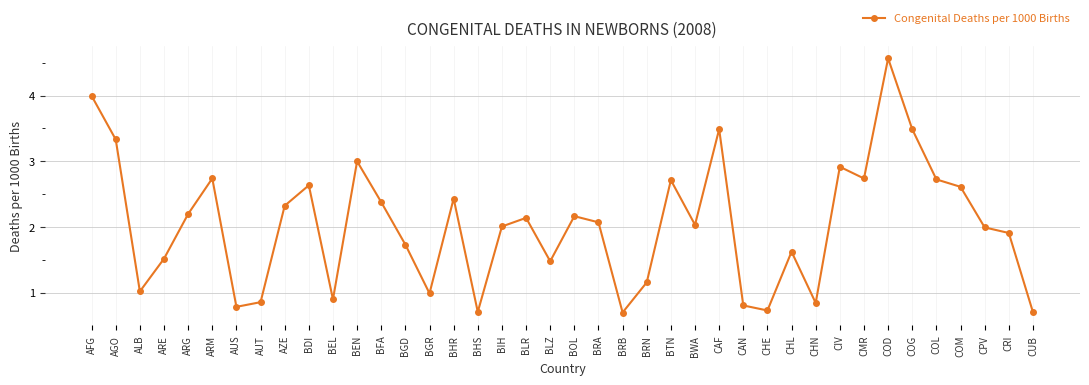

At which category does the data reach its first local peak?

ARM